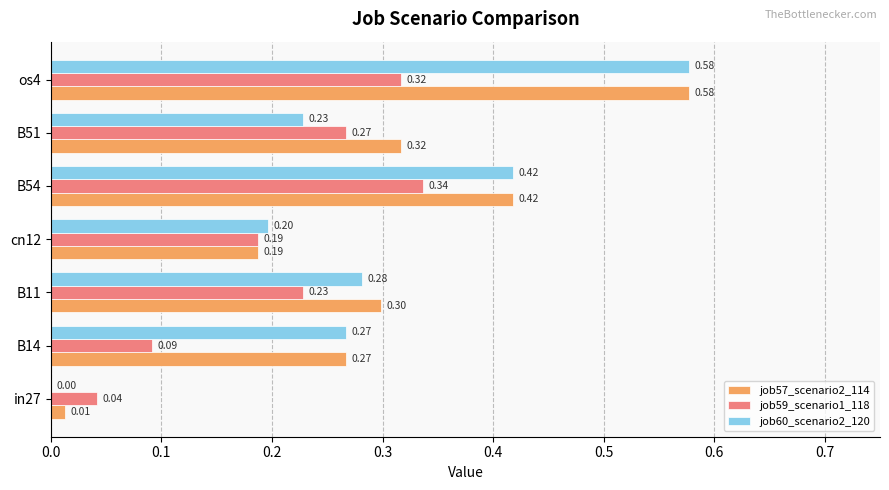

What is the sum of all job60_scenario2_120 values?

2.0